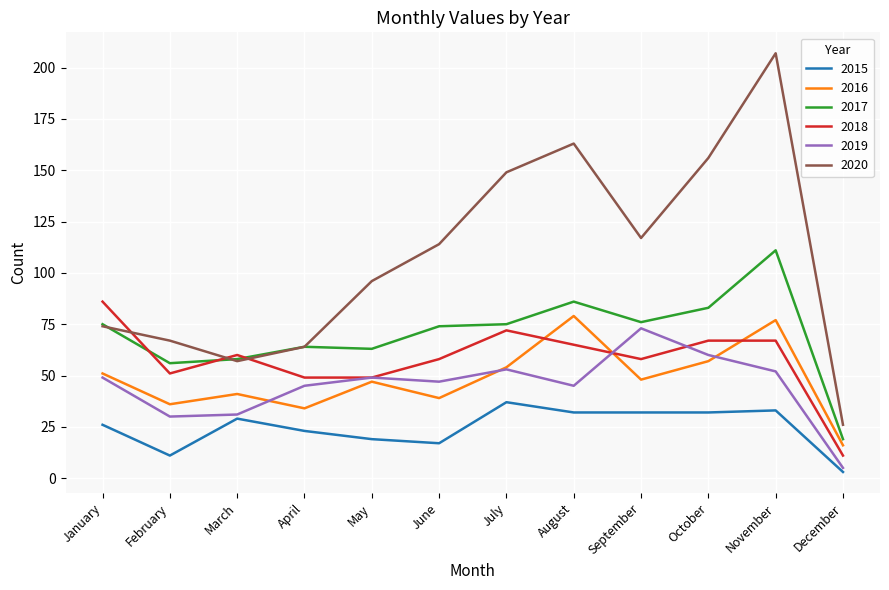

In 2019, how many points are lower than both neighbors (excluding endpoints)?

3